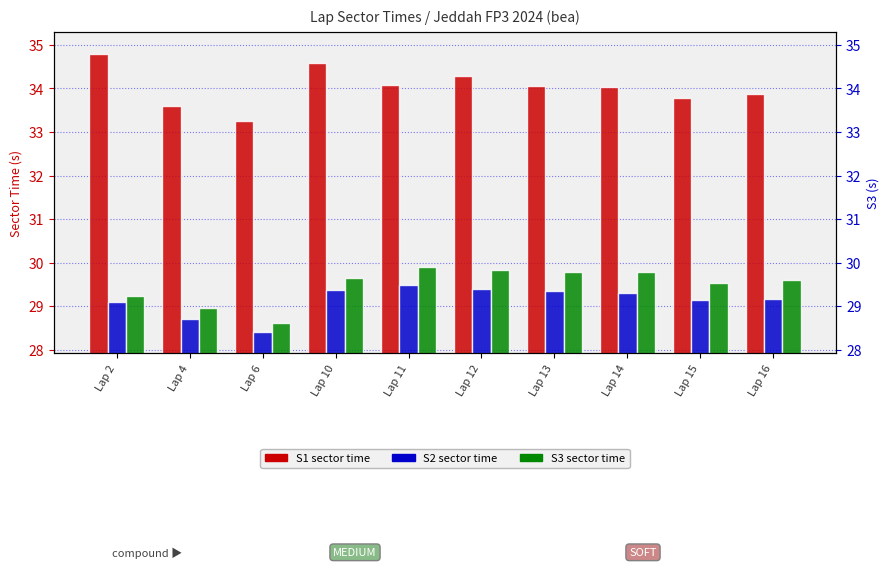

How many bars are there in total?

30